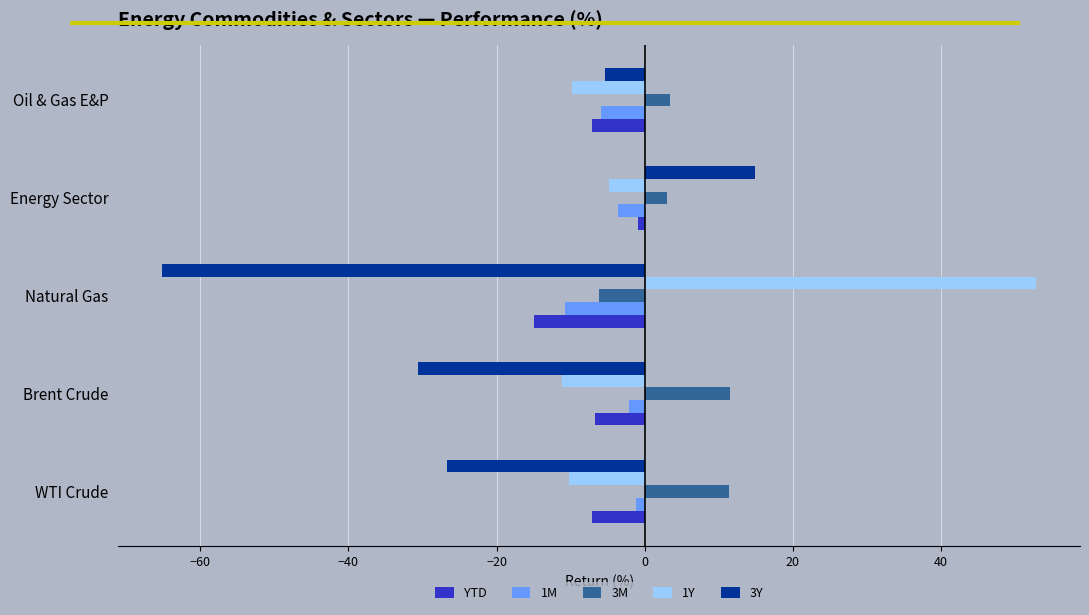

What is the minimum value for 3Y?

-65.2